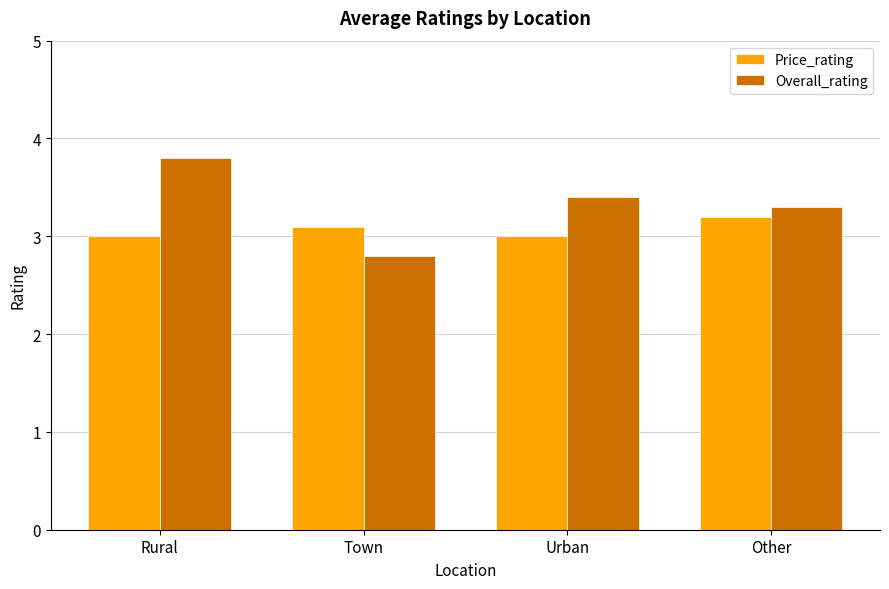

What is the label of the 1st bar from the right?

Other